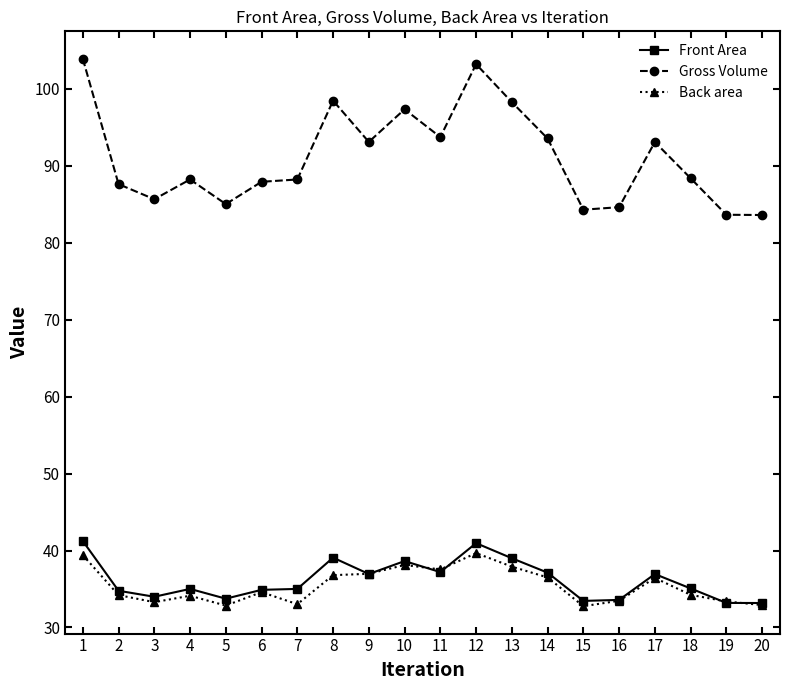

Where is the first local minimum for Gross Volume?

3